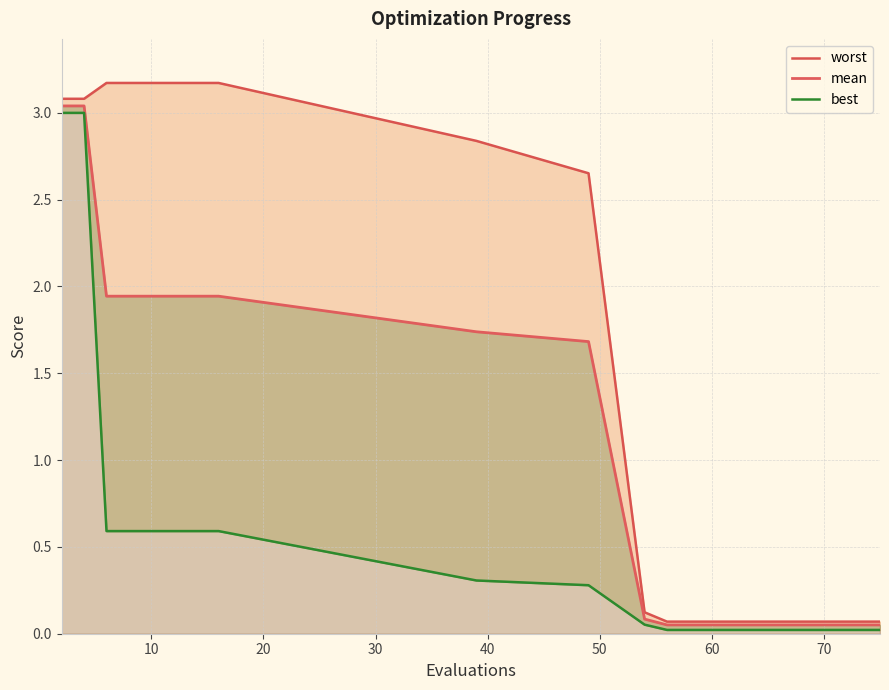

True or false: best and mean cross at least once.

False